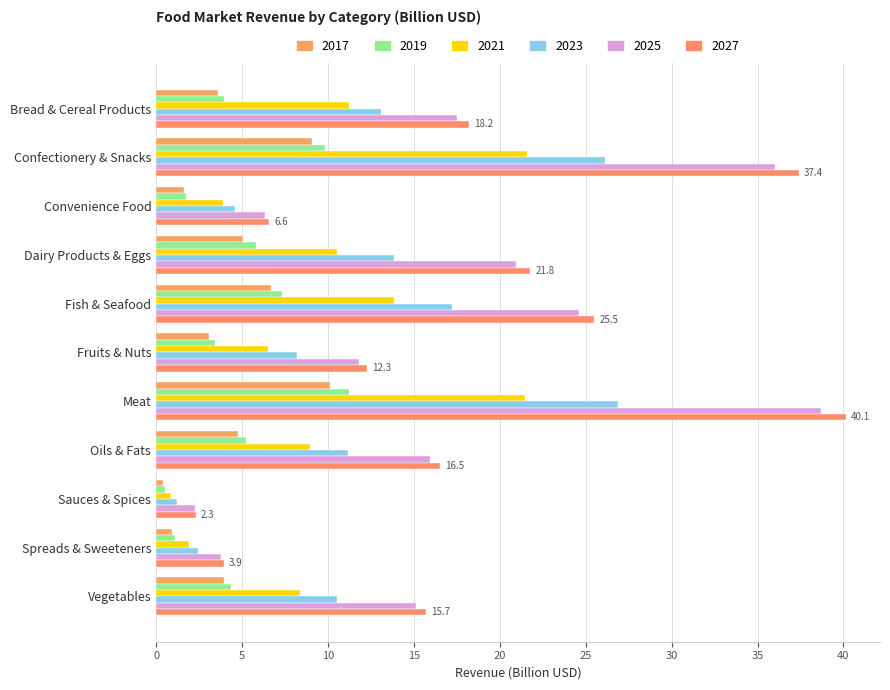

What is the label of the 10th bar from the right?

Confectionery & Snacks